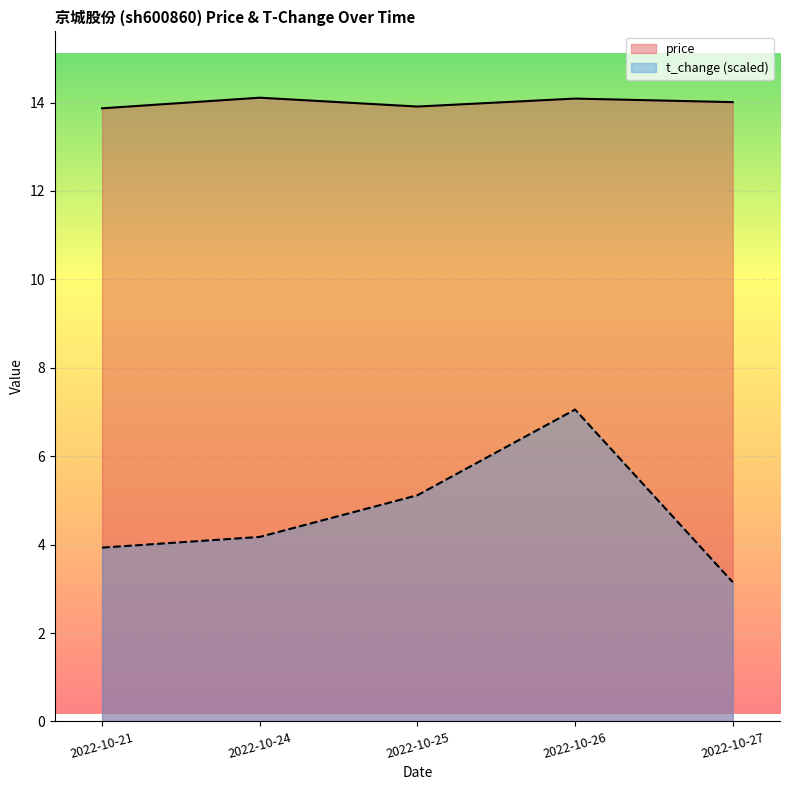

Where is the first local maximum for t_change (scaled)?

2022-10-26